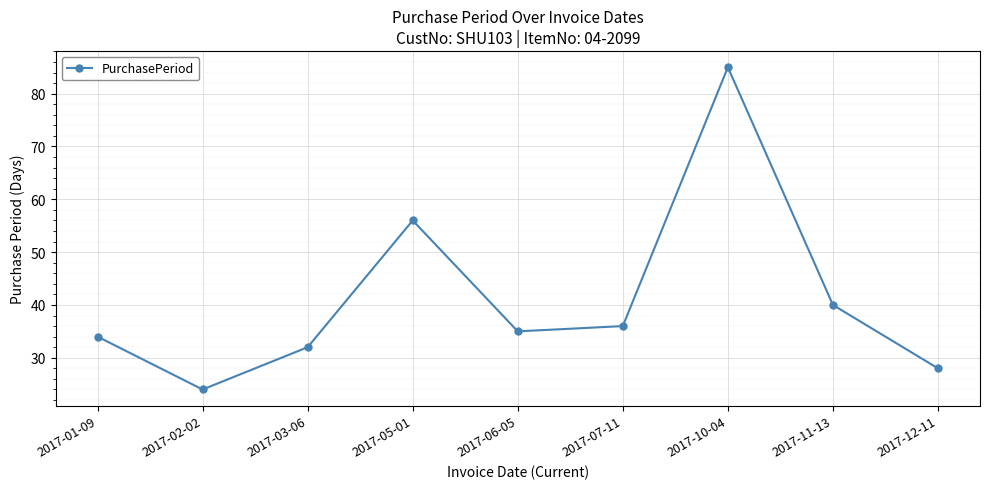

What is the difference between the values at 2017-03-06 and 2017-10-04?

53